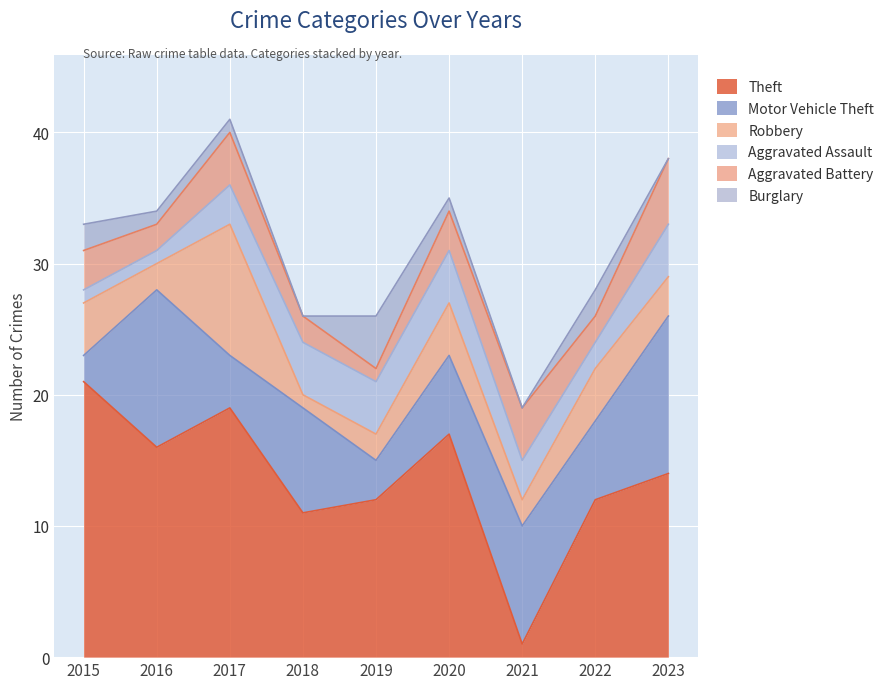

What is the value of the Aggravated Assault point at the 5th from the left?

4